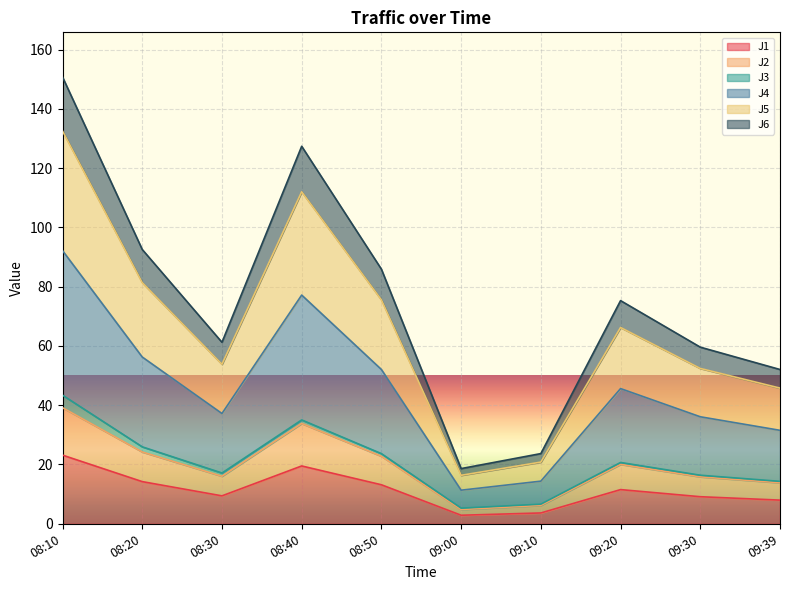

At which category is the sum across all series the highest?

08:10